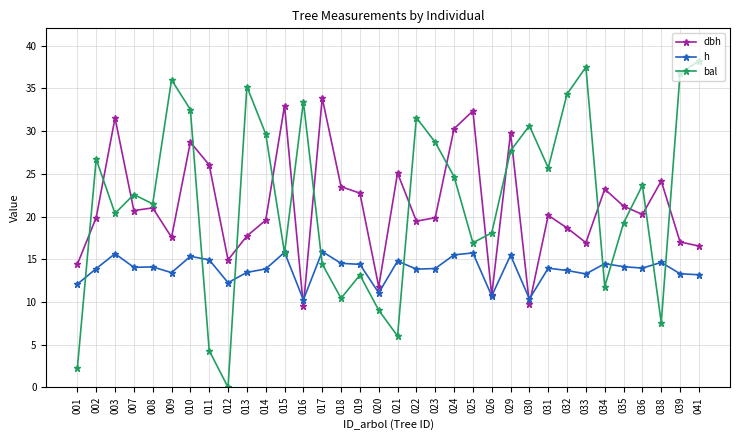

Where do bal and dbh first cross each other?

001 and 002